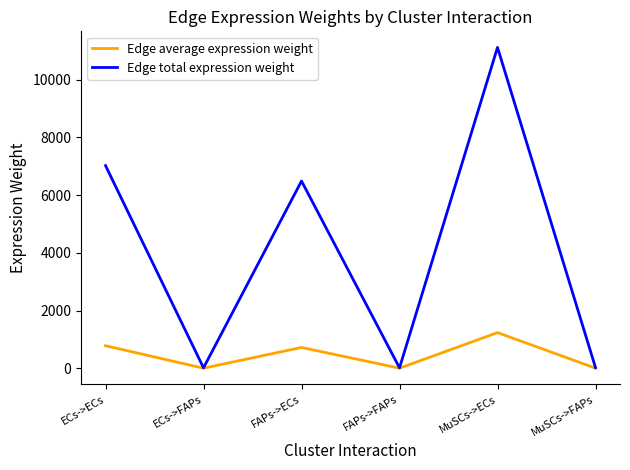

Where is the first local maximum for Edge average expression weight?

FAPs->ECs